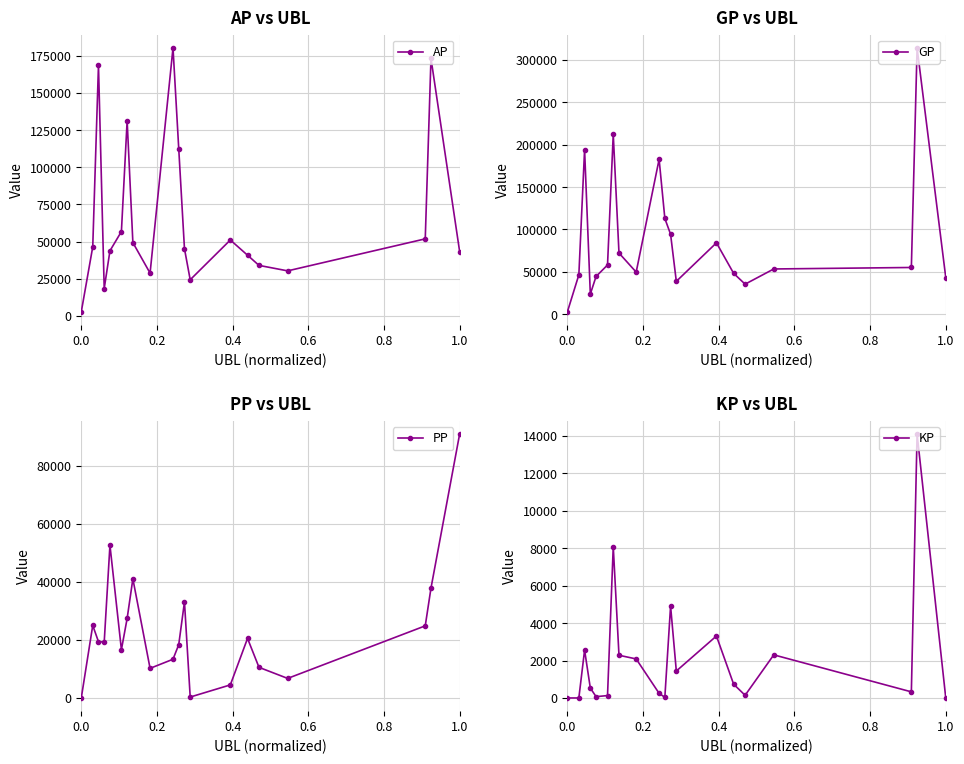

In PP, how many points are higher than both neighbors (excluding endpoints)?

5